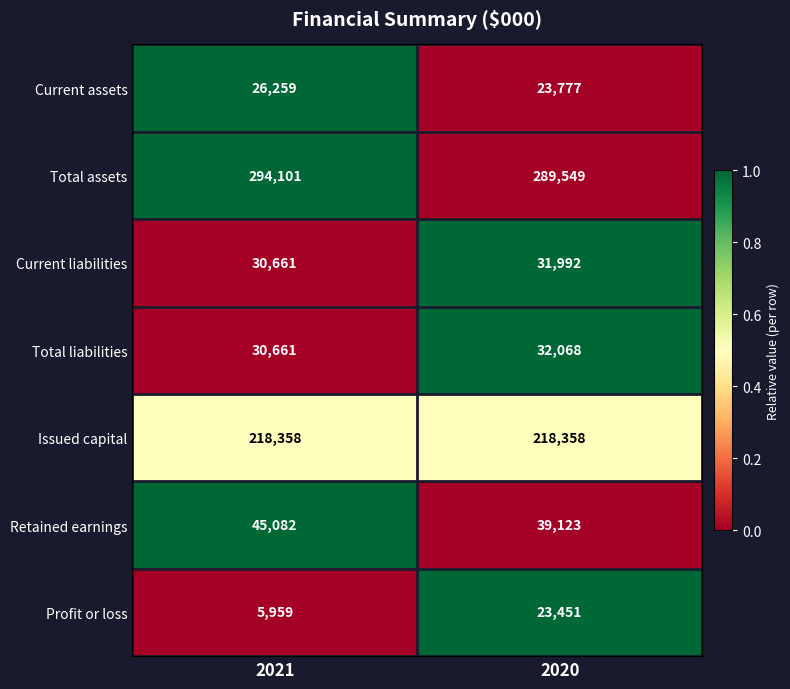

What value does the Current assets series have at 2020?

23777